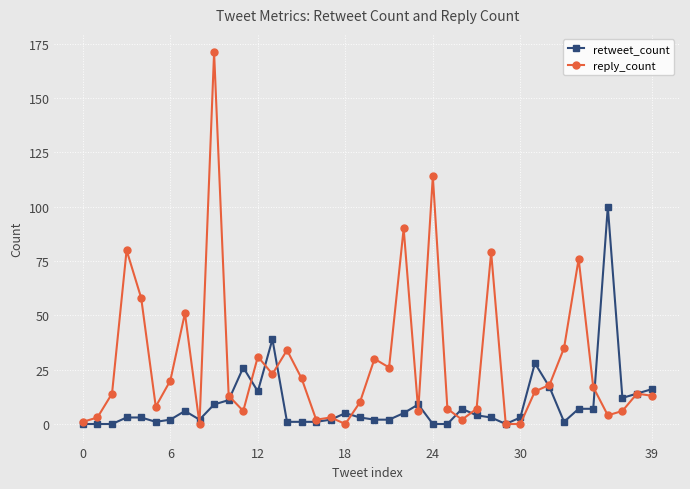

After their last crossing, which series has the higher values: reply_count or retweet_count?

retweet_count